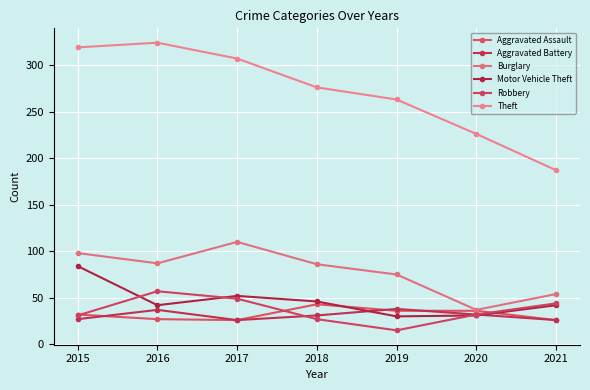

After their last crossing, which series has the higher values: Motor Vehicle Theft or Robbery?

Robbery